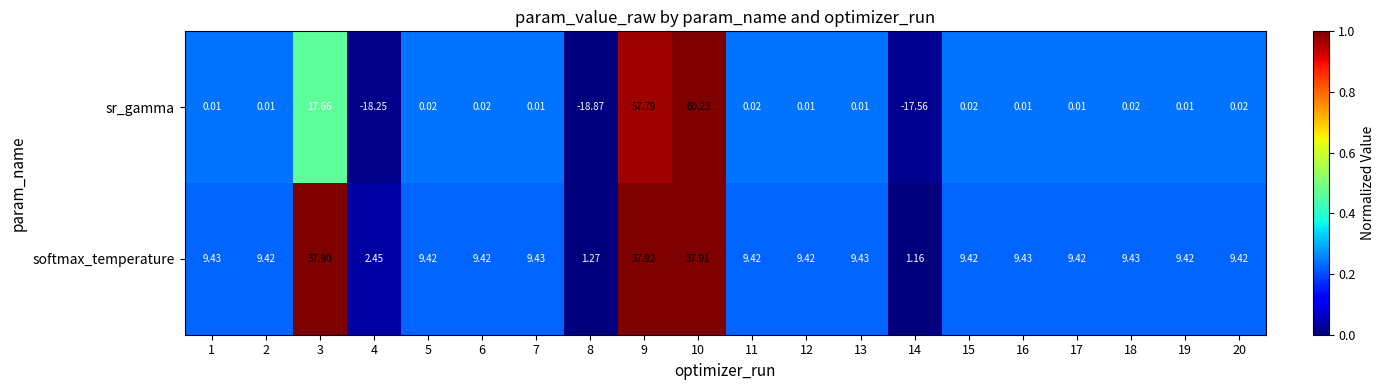

Is the value of sr_gamma at 9 greater than the value of softmax_temperature at 17?

Yes